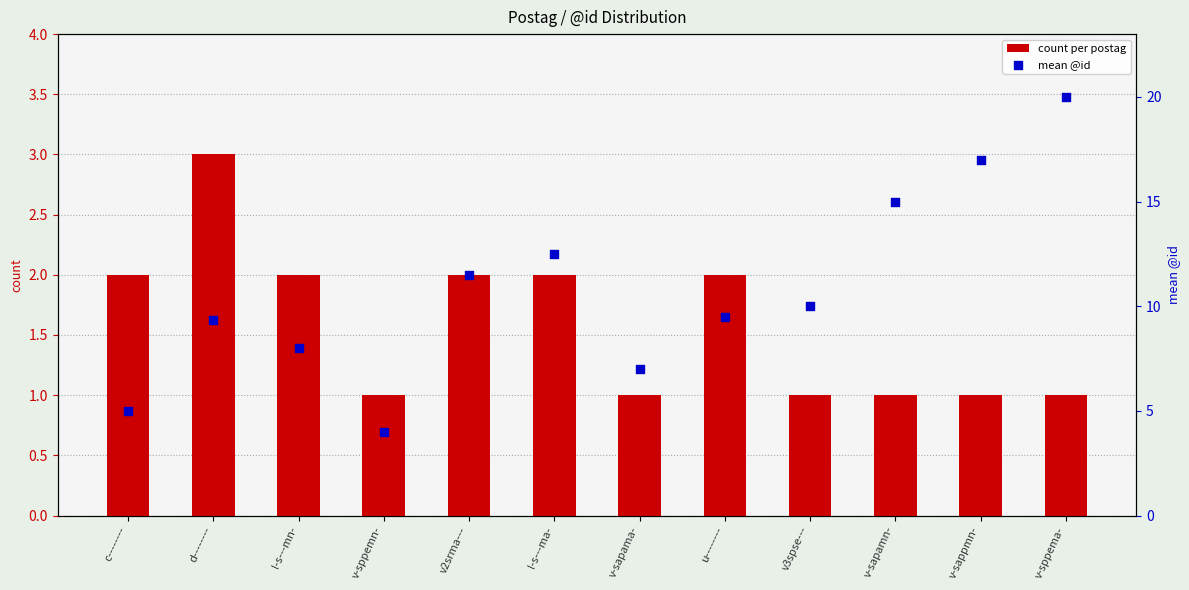

Which series reaches the maximum Y coordinate?

mean @id